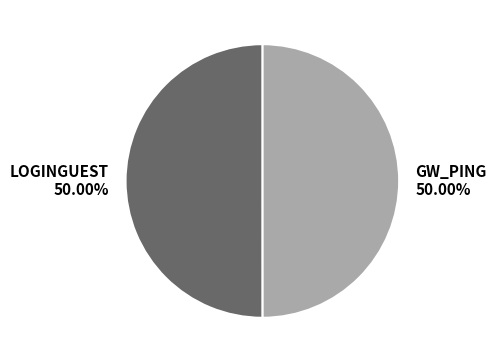

What is the ratio of the value at GW_PING to the value at LOGINGUEST?

1.0